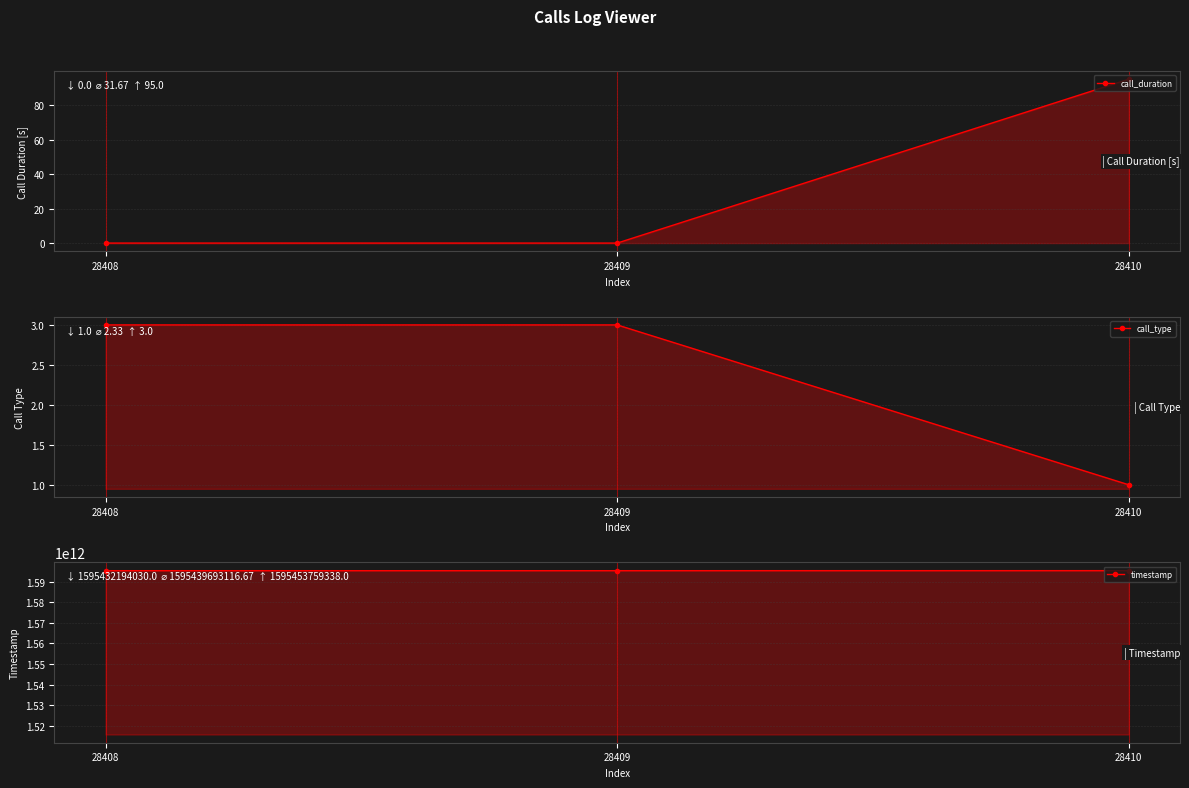

Reading left to right, list all the values displayed in this chart.

call_duration: 28408=0	28409=0	28410=95
call_type: 28408=3	28409=3	28410=1
timestamp: 28408=1595432194030	28409=1595433125982	28410=1595453759338